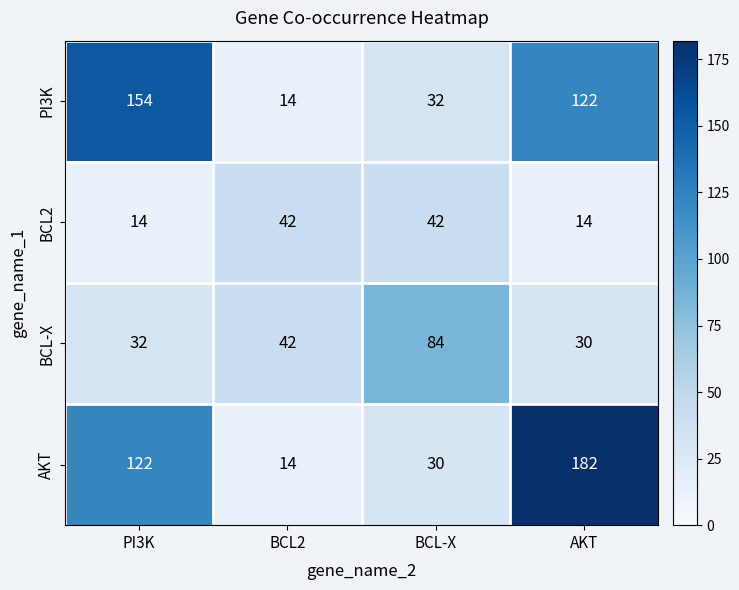

How many data points does each series have?

4